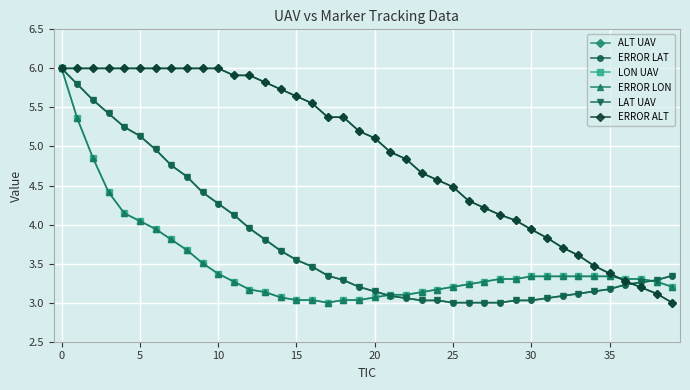

At how many categories does at least one series exceed 4?

30